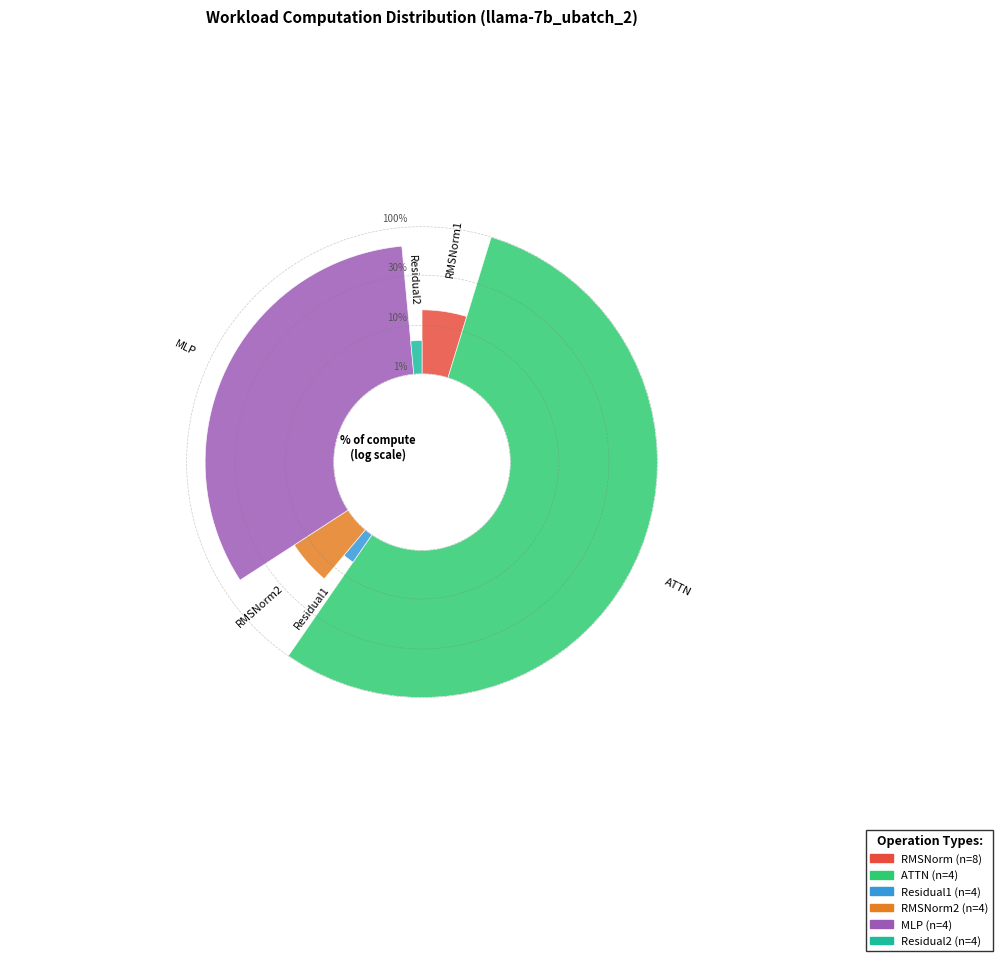

Rank the categories by value from highest to lowest.

ATTN, ATTN, ATTN, ATTN, MLP, MLP, MLP, MLP, RMSNorm1, RMSNorm2, RMSNorm1, RMSNorm2, RMSNorm1, RMSNorm2, RMSNorm1, RMSNorm2, Residual1, Residual2, Residual1, Residual2, Residual1, Residual2, Residual1, Residual2